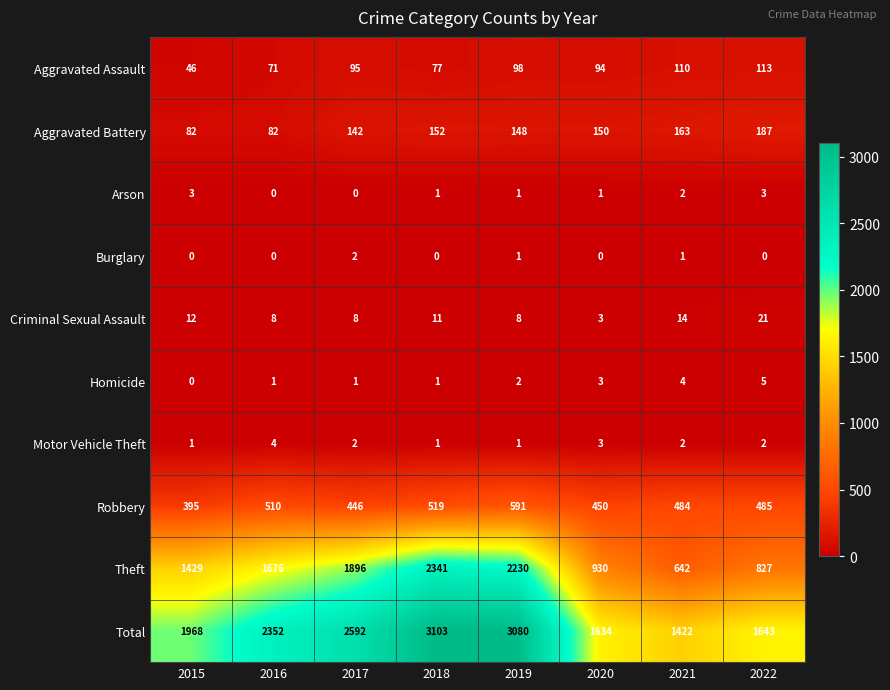

At which label is Criminal Sexual Assault closest to 12?

2015